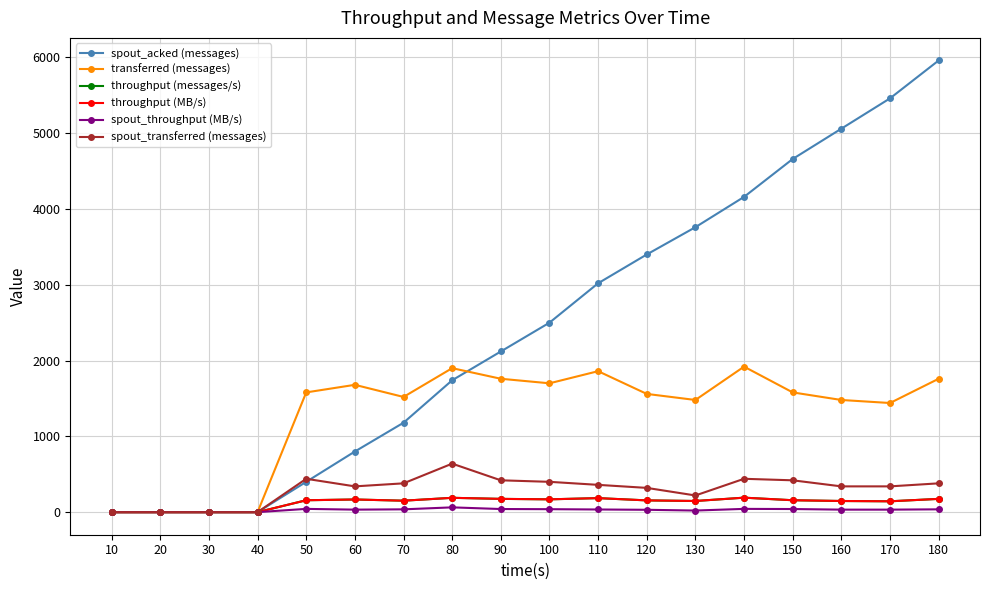

At which category is the sum across all series the highest?

180